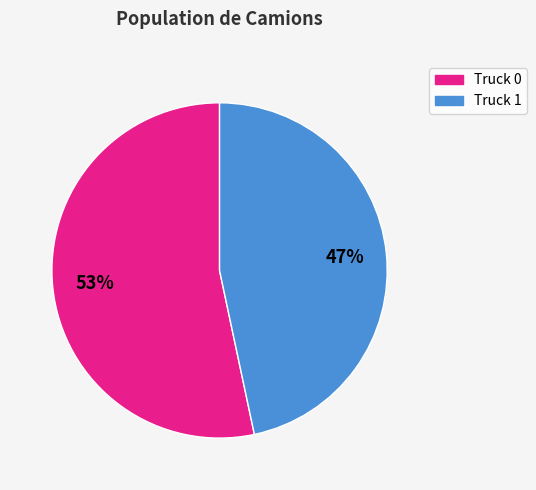

To the nearest percent, what portion does Truck 1 represent?

47%